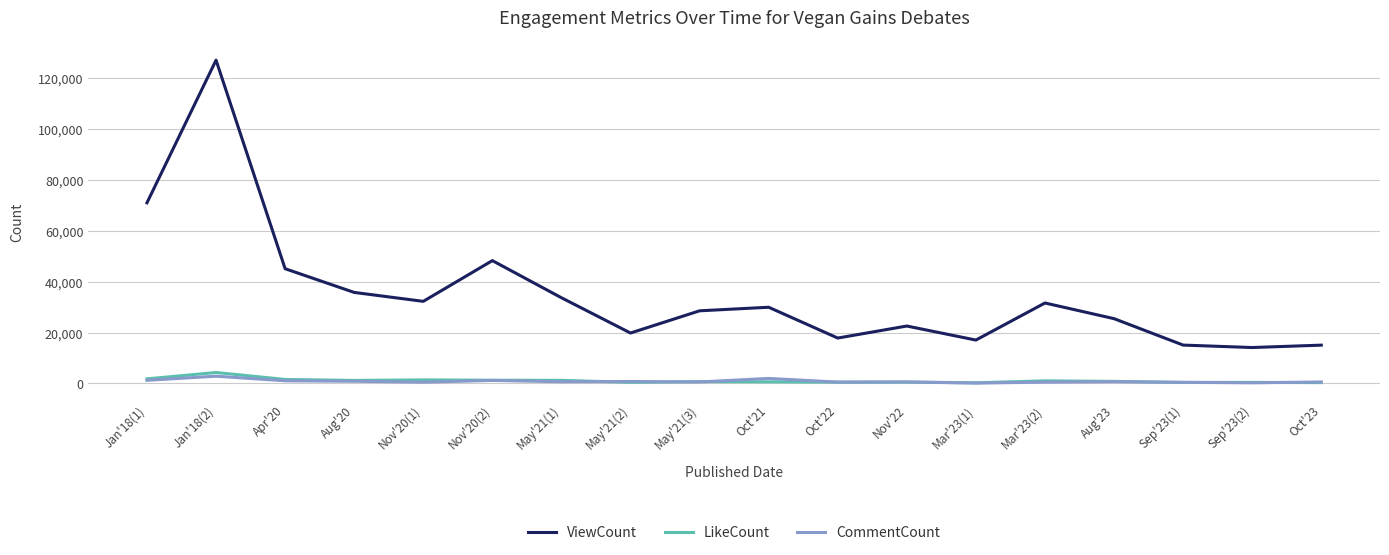

Which series has the largest range (max minus min)?

ViewCount